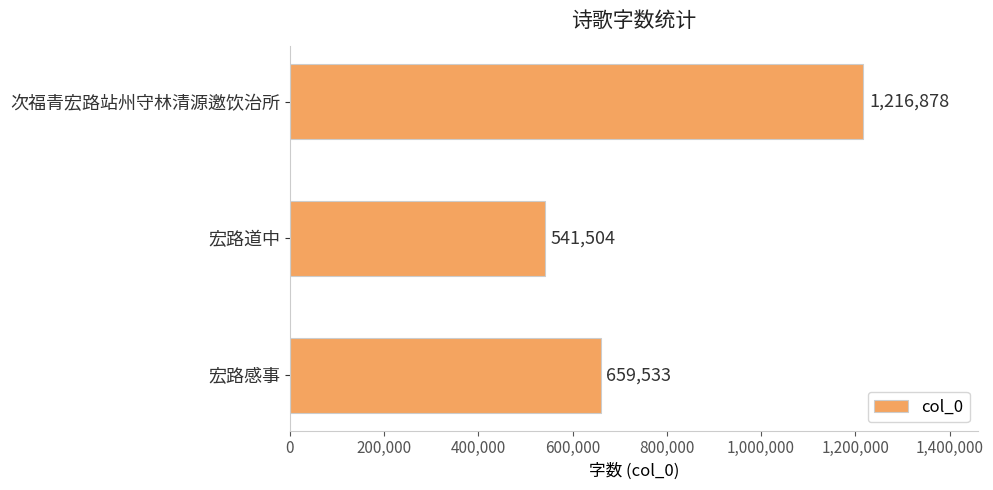

Which label corresponds to the largest value in the chart?

次福青宏路站州守林清源邀饮治所